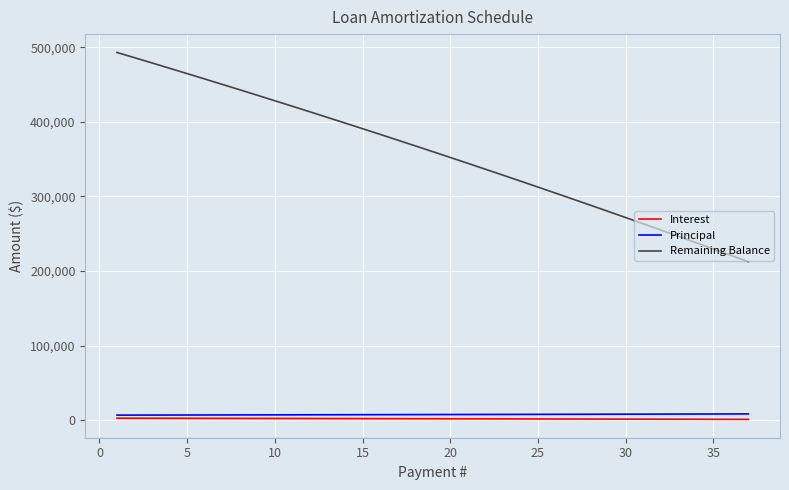

Which series has the widest spread of values?

Remaining Balance